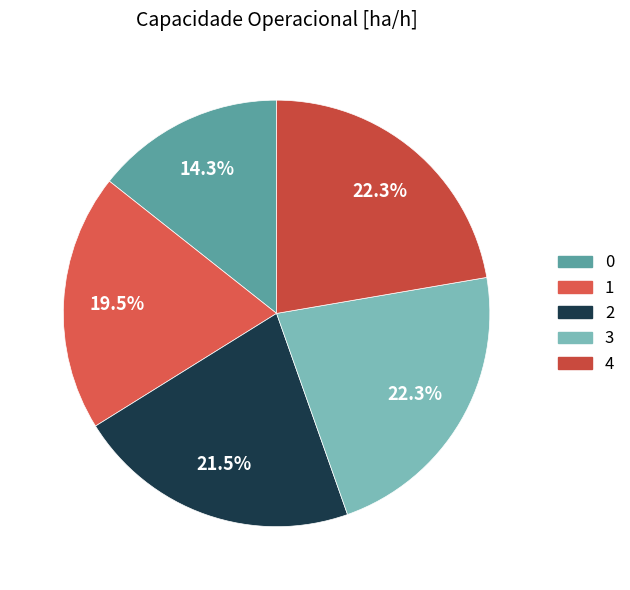

To the nearest percent, what is the difference between the 2 and 4 slice percentages?

1%